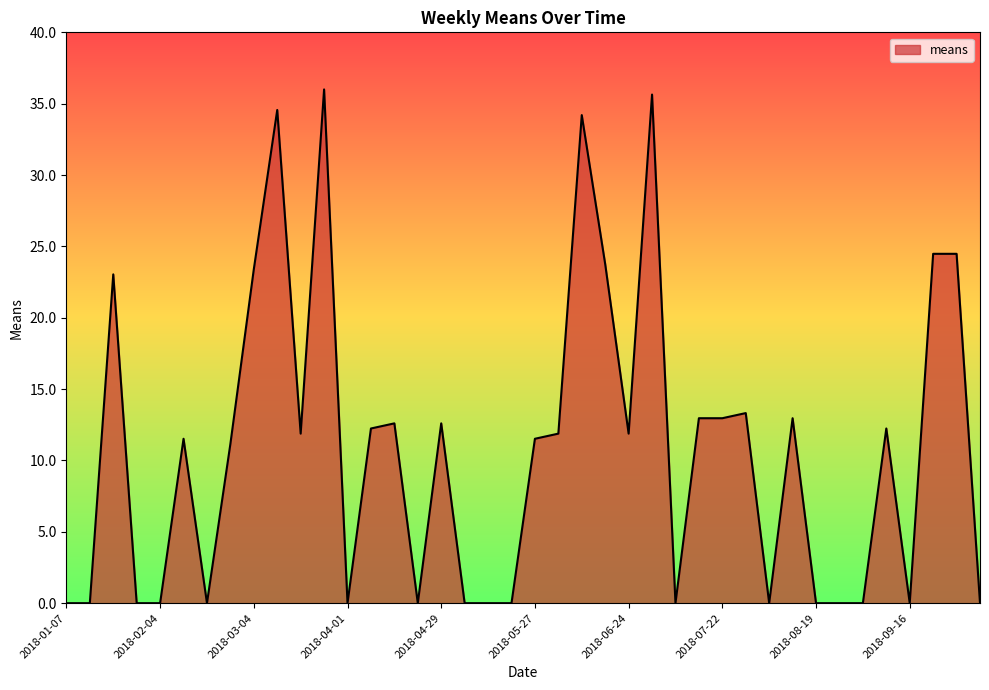

What is the difference between the maximum and minimum values?

36.0